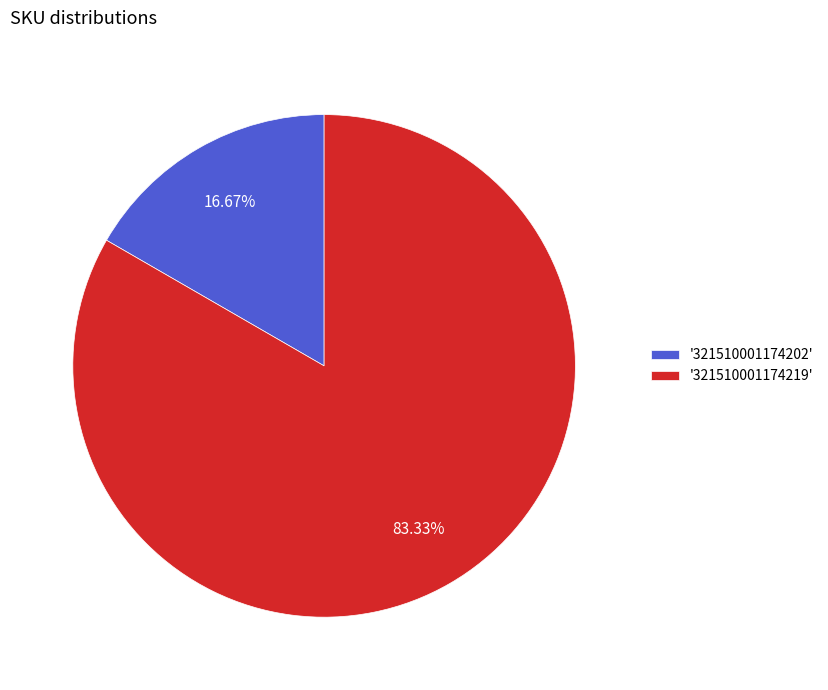

Which category has the smallest portion of the pie?

'321510001174202'